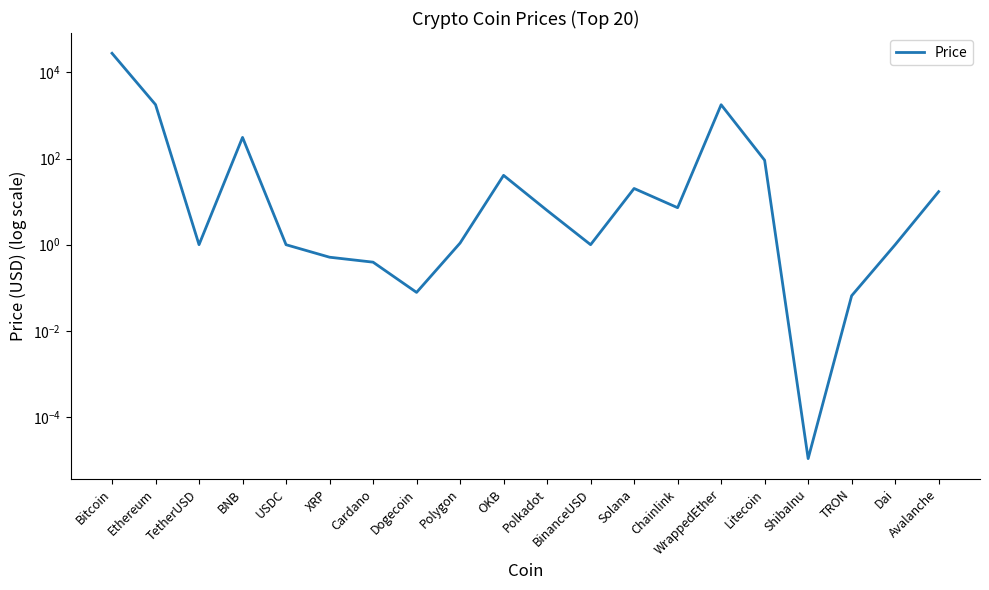

What position from the left is Ethereum?

2